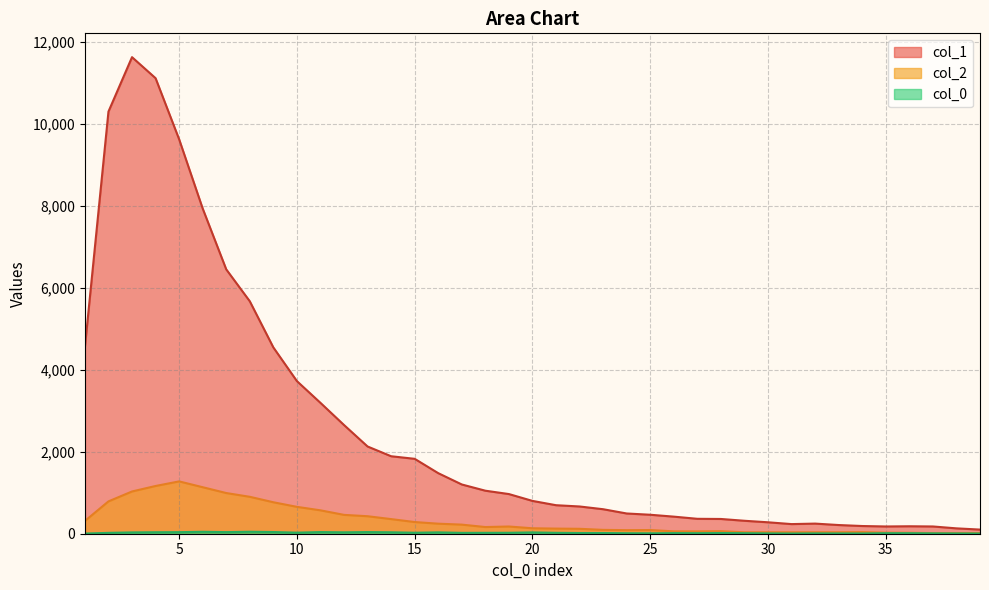

How many distinct data groups are displayed?

3